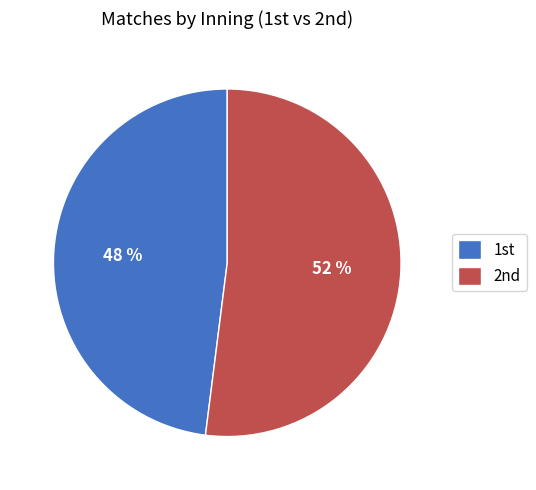

To the nearest percent, what is the average slice percentage?

50%